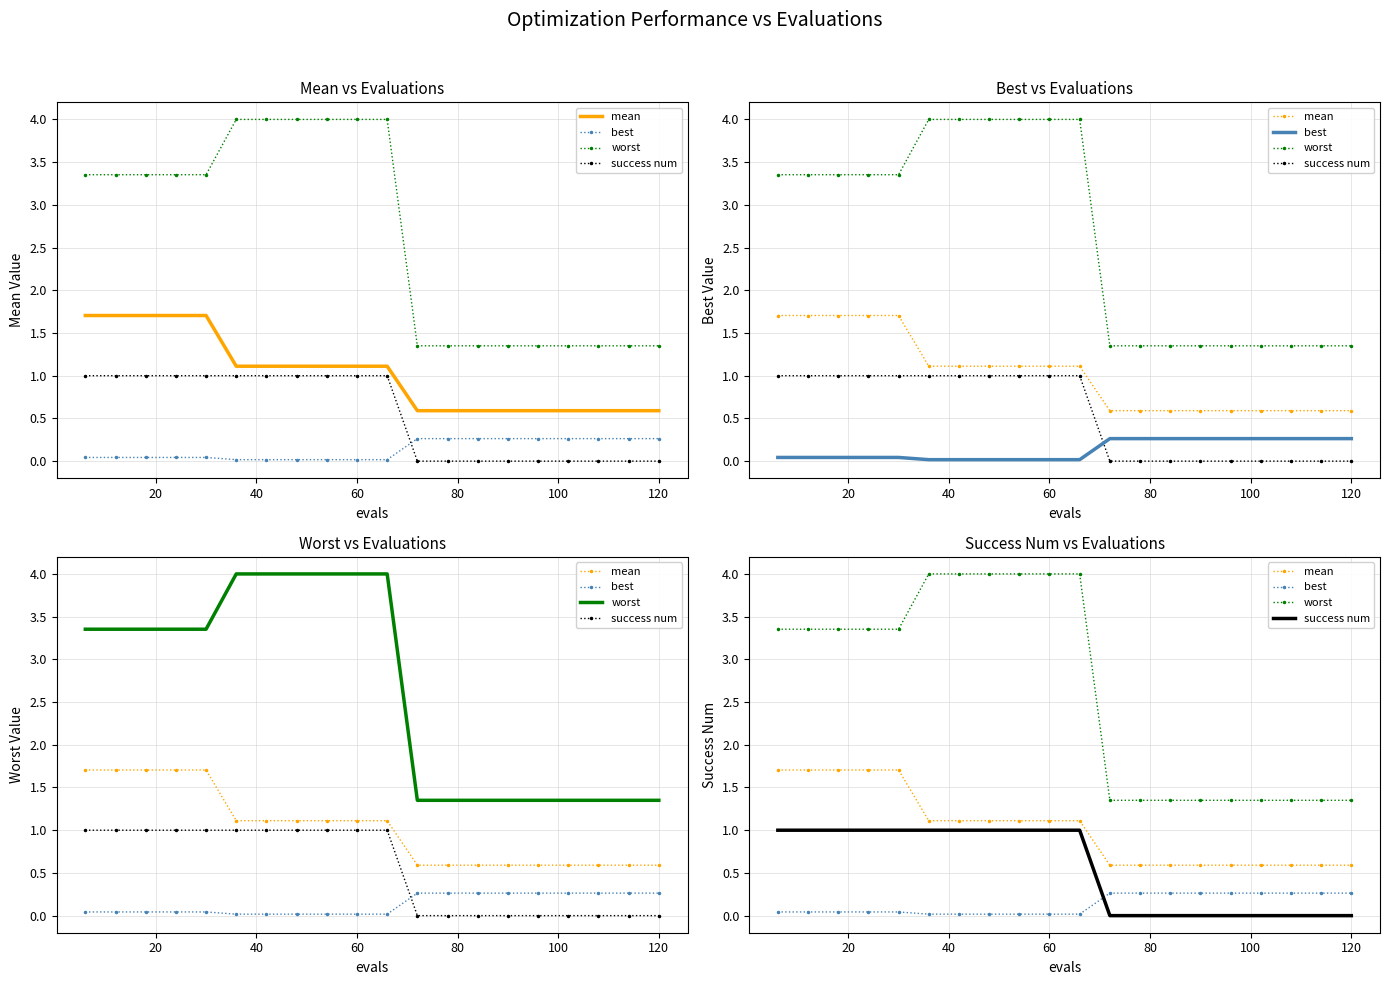

What are all the series names shown in the legend?

mean, best, worst, success num